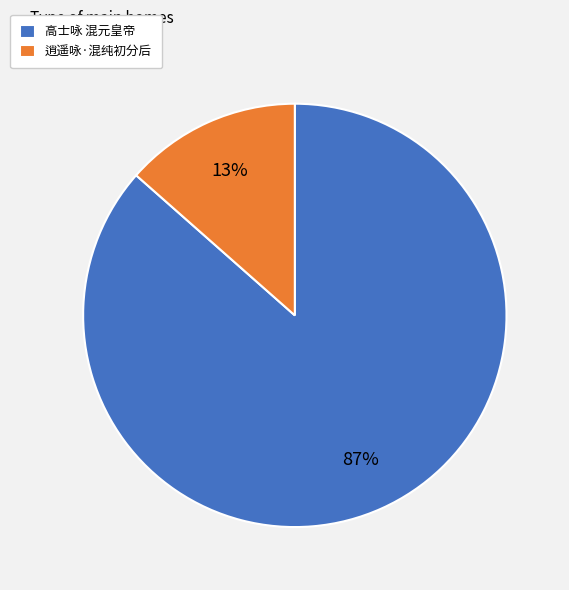

To the nearest percent, what is the combined percentage of 逍遥咏·混纯初分后 and 高士咏 混元皇帝?

100%